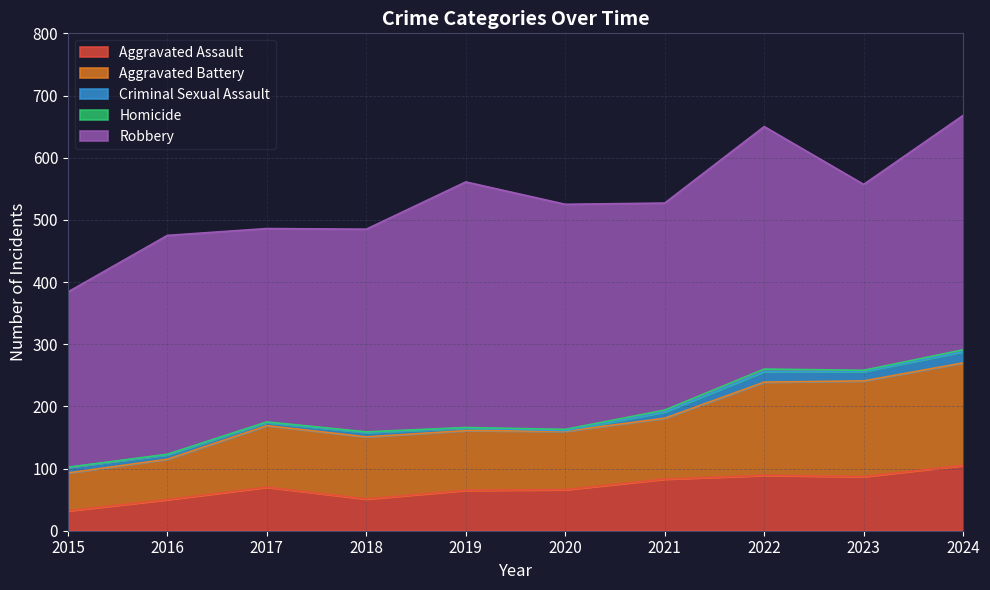

What is the difference between the highest and lowest values at 2018?

325